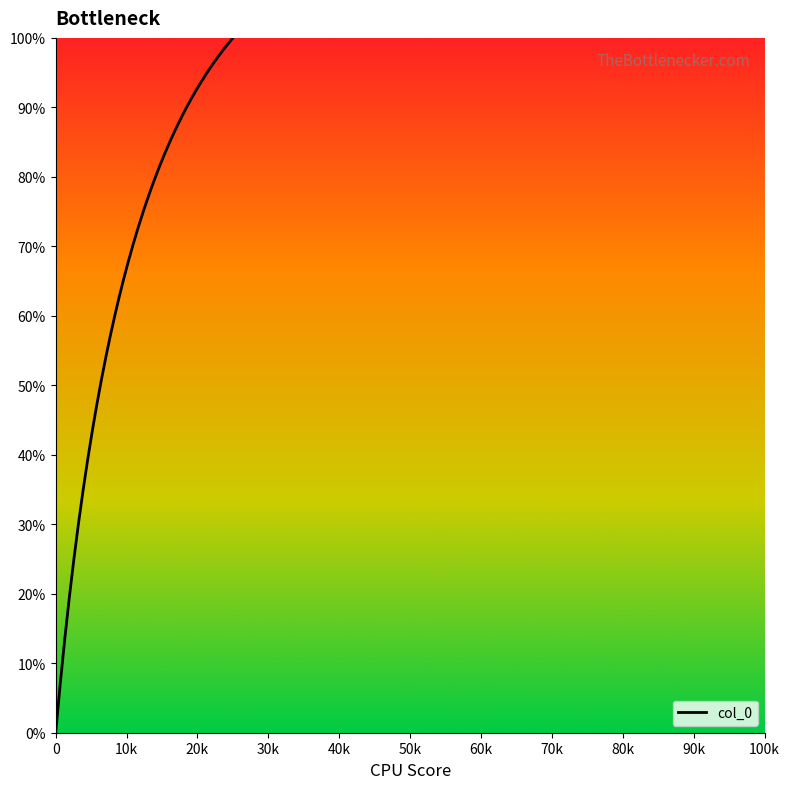

What is the greatest value displayed?

100.0